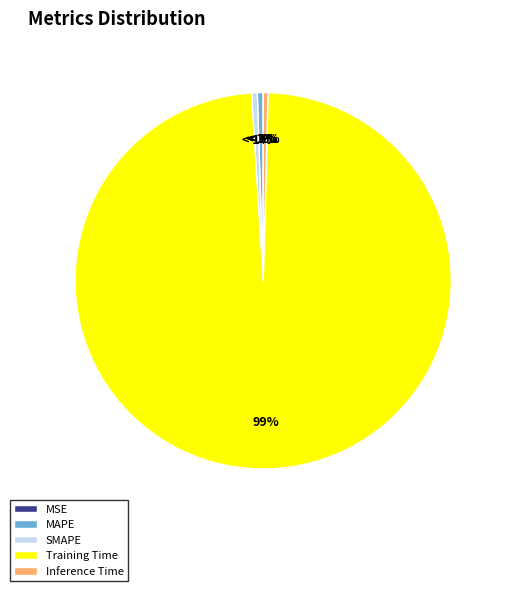

How many segments does this pie chart have?

5